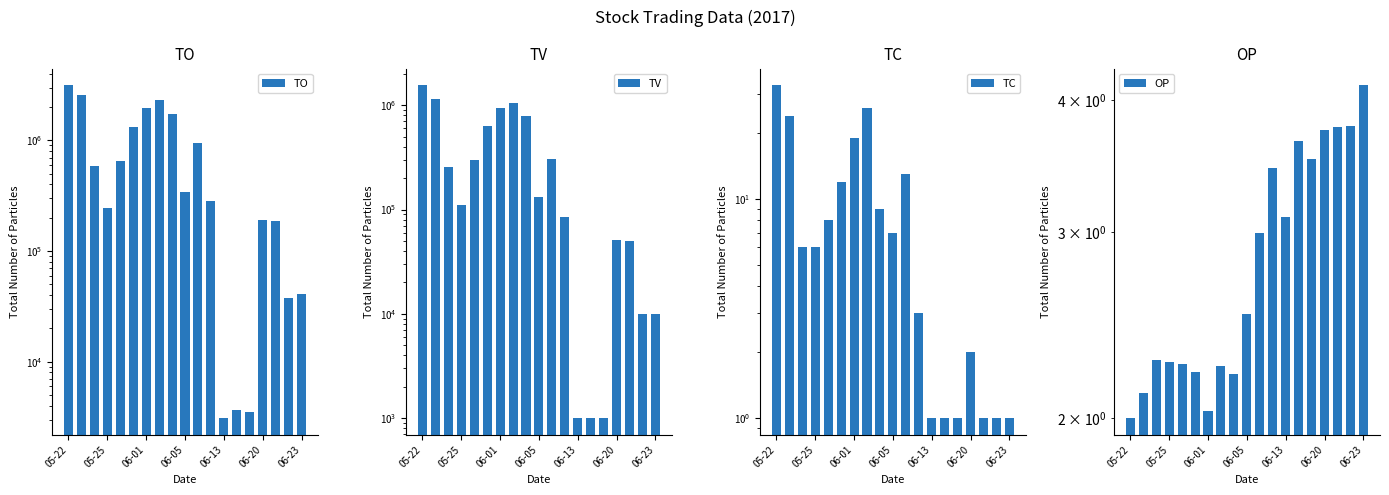

What is the sum of all OP values?

54.2